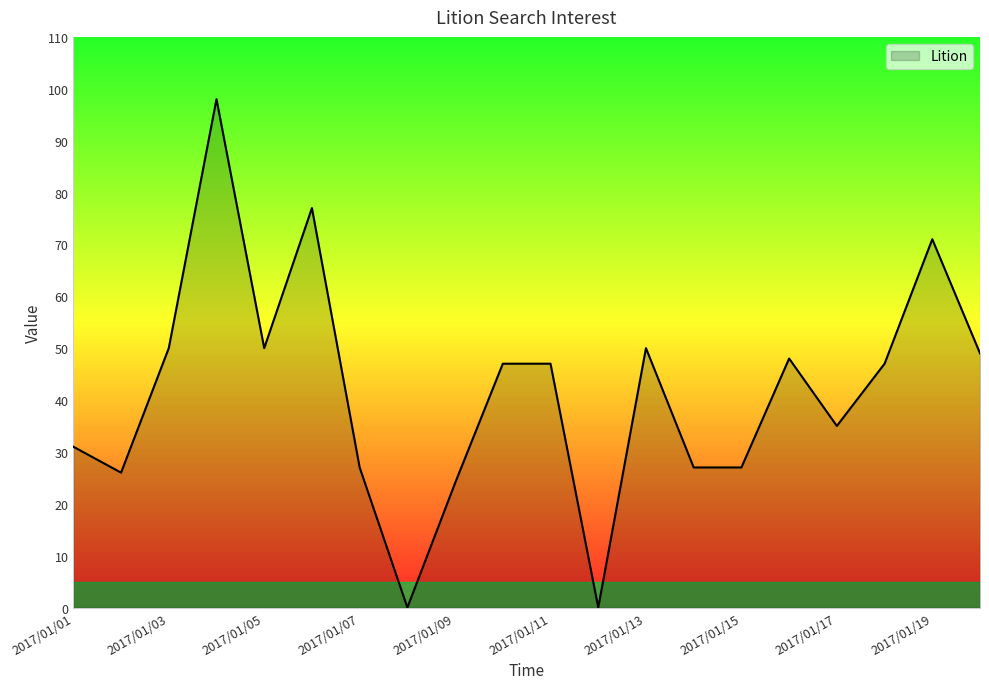

Reading right to left, what are all the values shown in this chart?

49	71	47	35	48	27	27	50	0	47	47	24	0	27	77	50	98	50	26	31